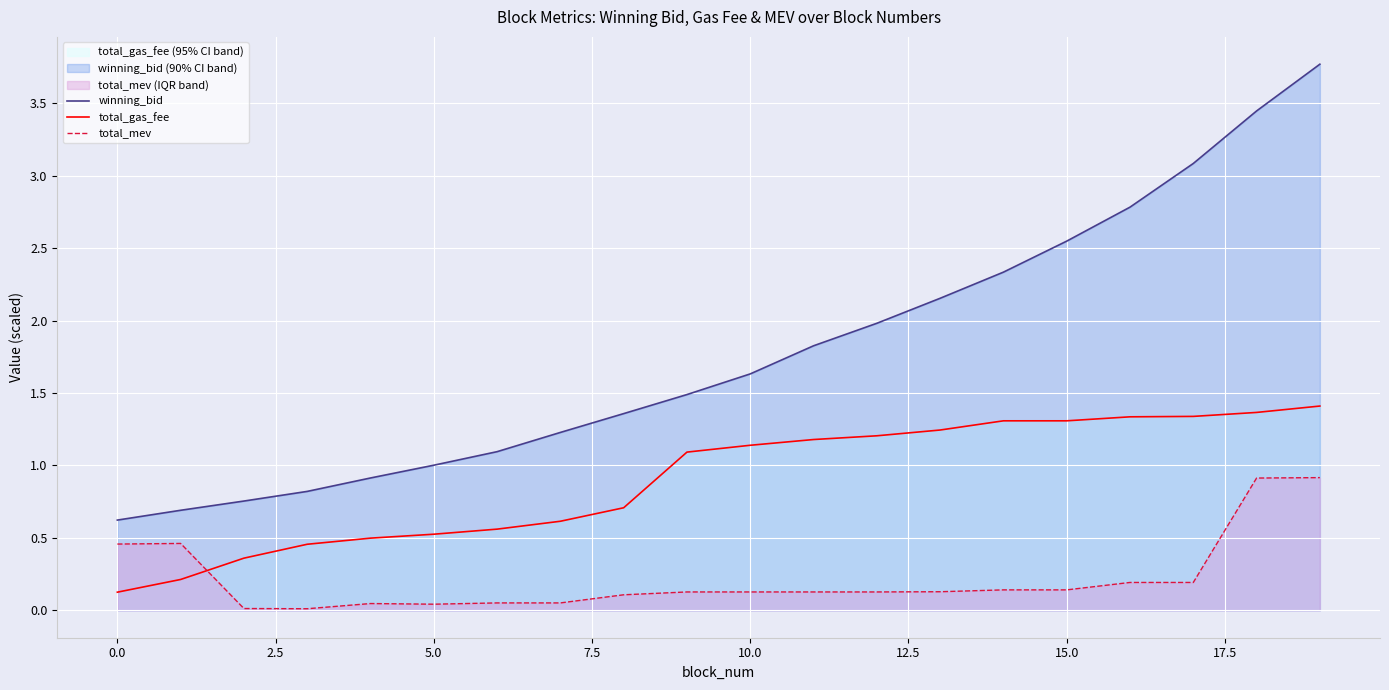

True or false: winning_bid has more than 2 points higher than both neighbors.

False